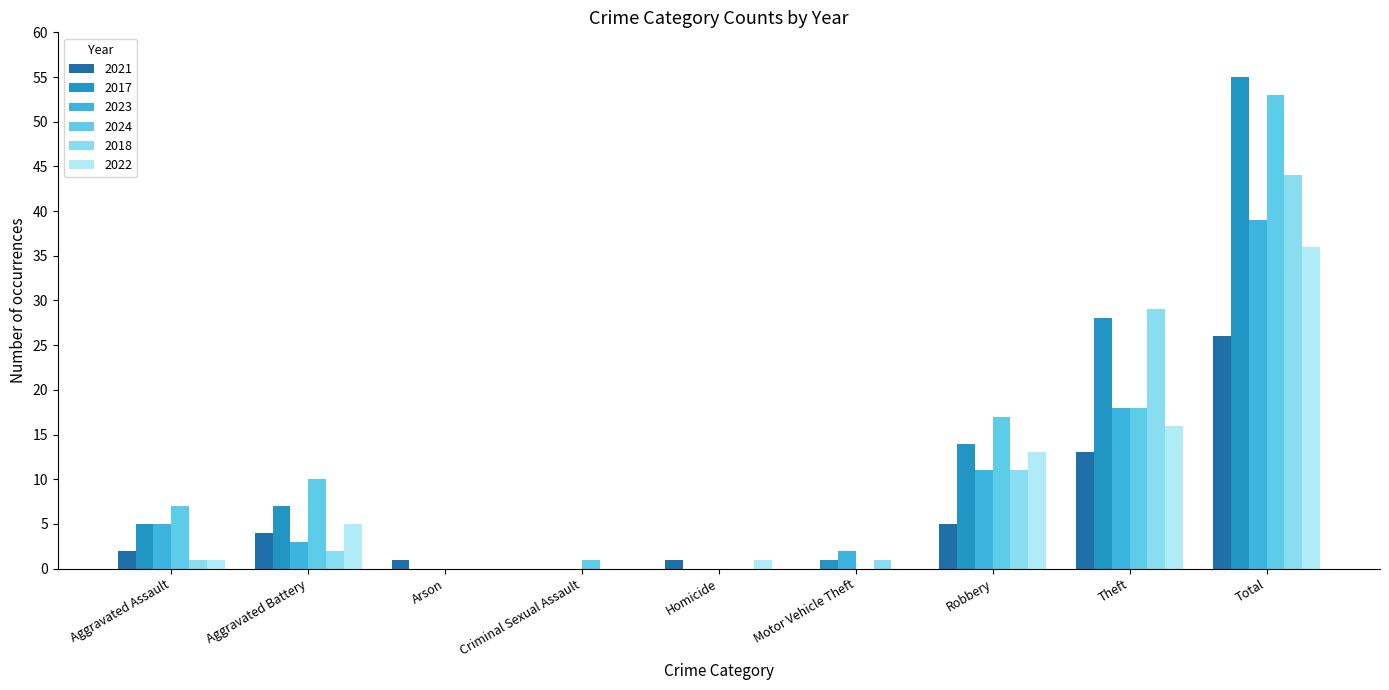

The value of 2021 at Robbery is 5. True or false?

True